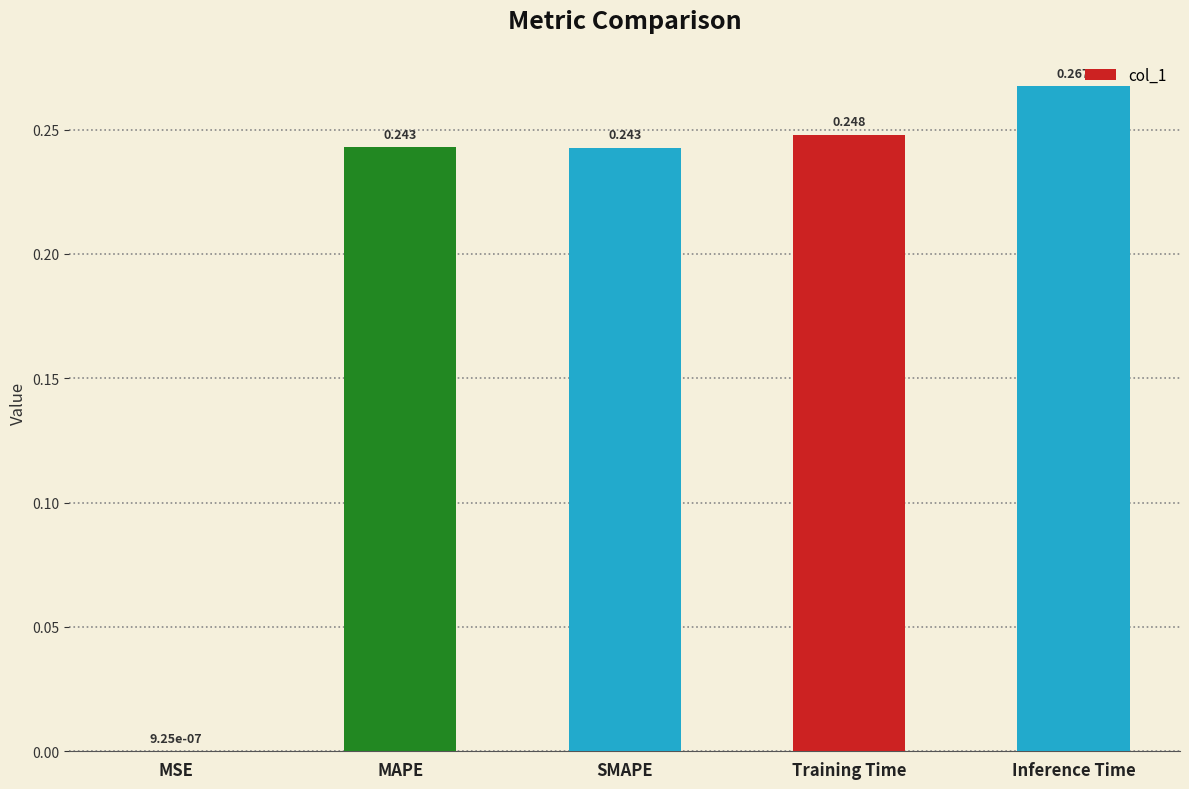

Between MSE and MAPE, which is larger?

MAPE